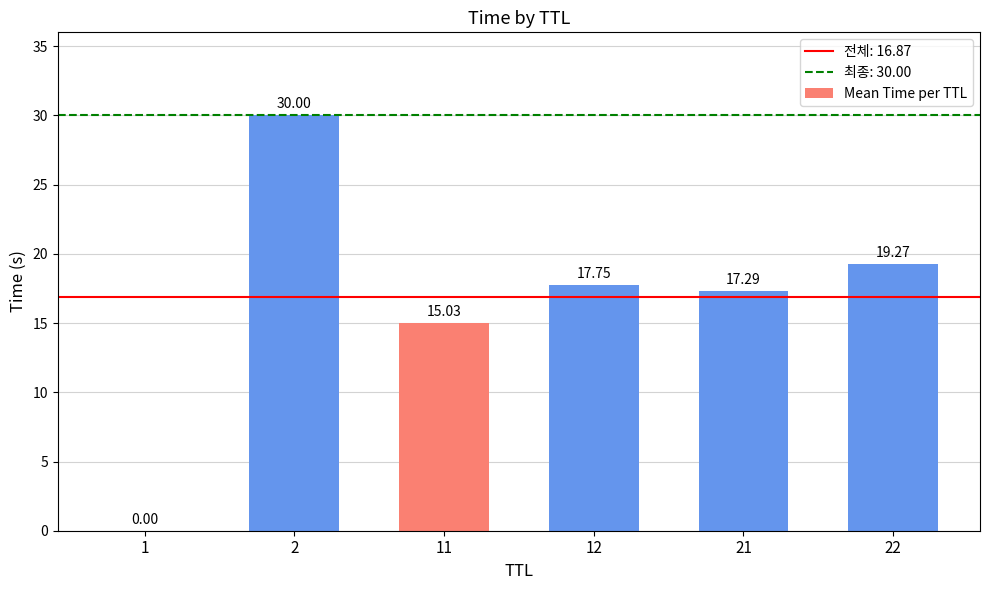

What is the change in value from 1 to 22?

+19.3